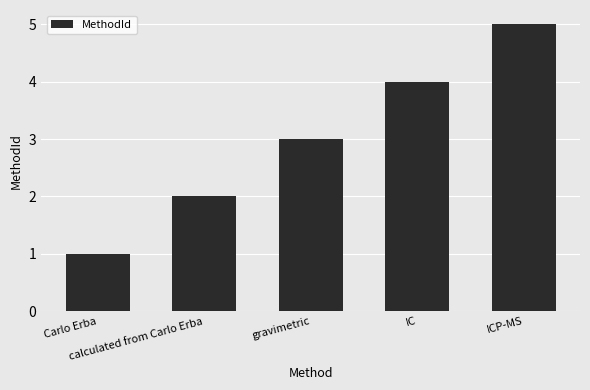

Which has a higher value, IC or calculated from Carlo Erba?

IC